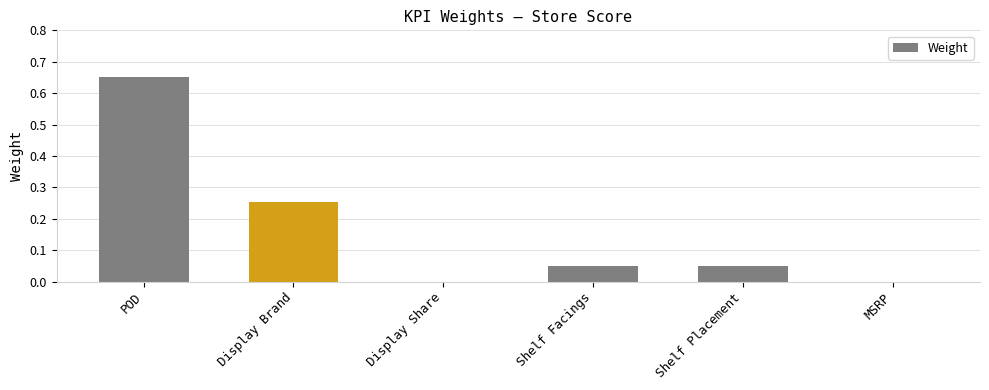

What is the sum of all values?

1.0